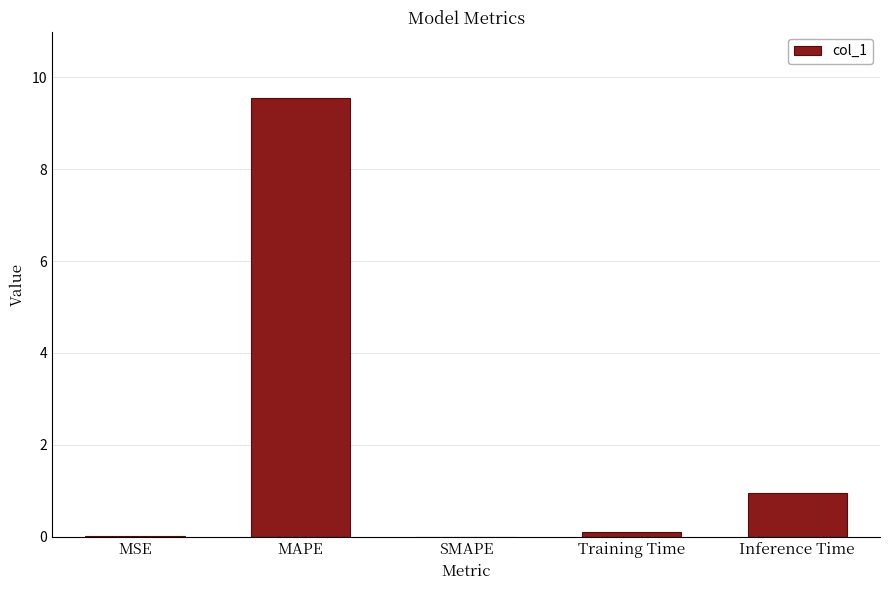

What is the maximum value shown in the chart?

9.6